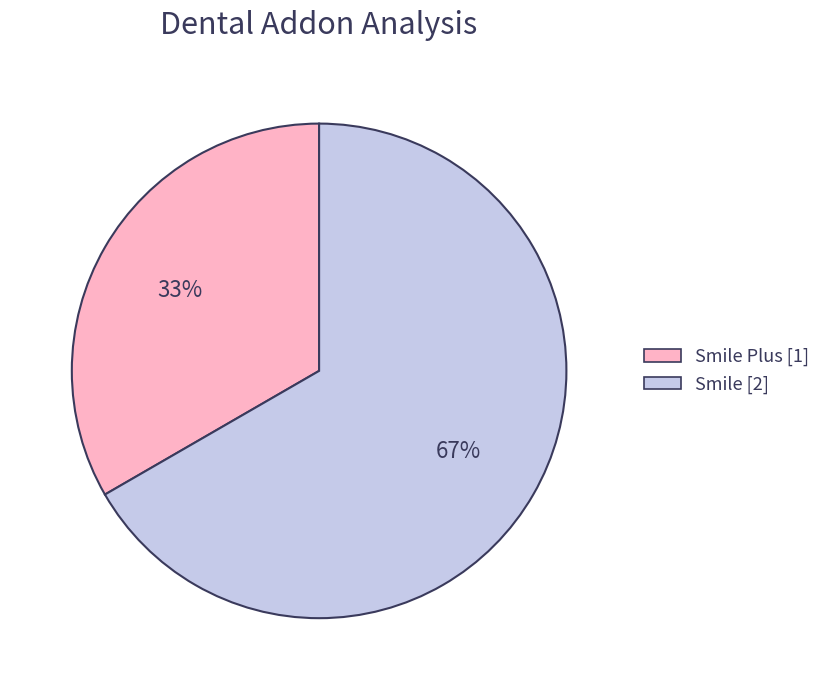

Is there any slice that represents more than half of the pie?

Yes